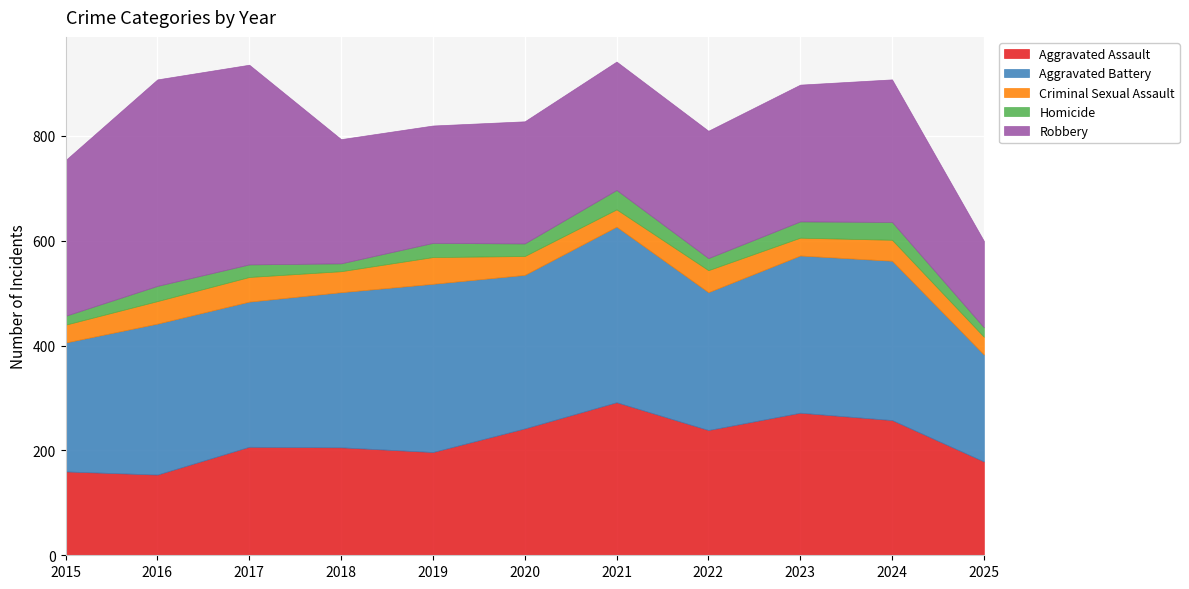

The value of Aggravated Assault at 2024 is 258. True or false?

True